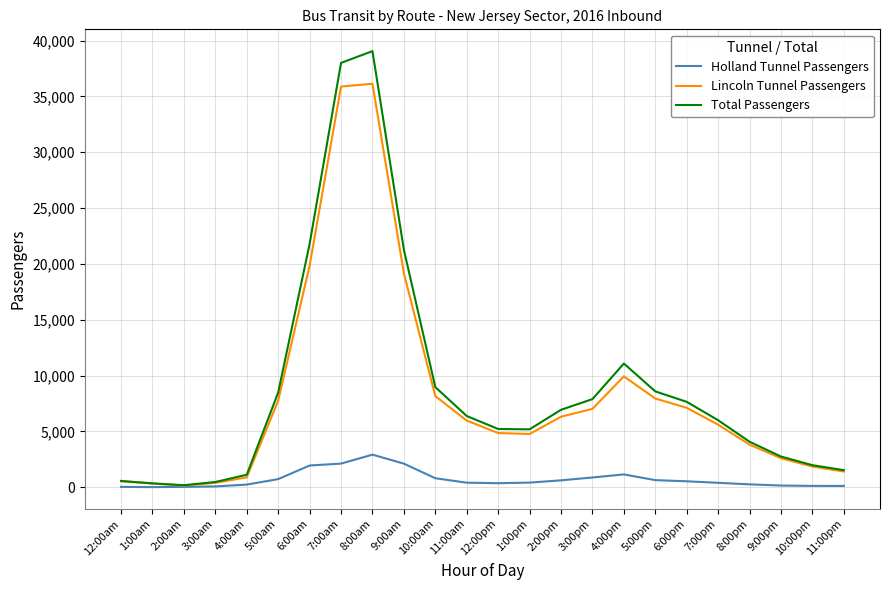

Rank the series at 7:00am from lowest to highest value.

Holland Tunnel Passengers, Lincoln Tunnel Passengers, Total Passengers